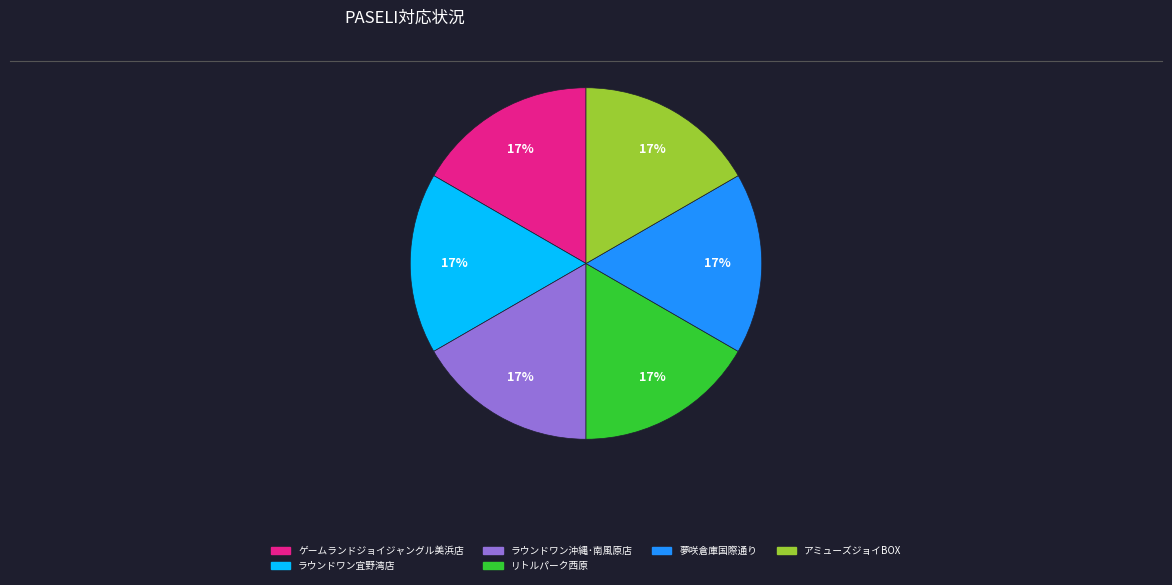

Is there any slice that represents more than half of the pie?

No